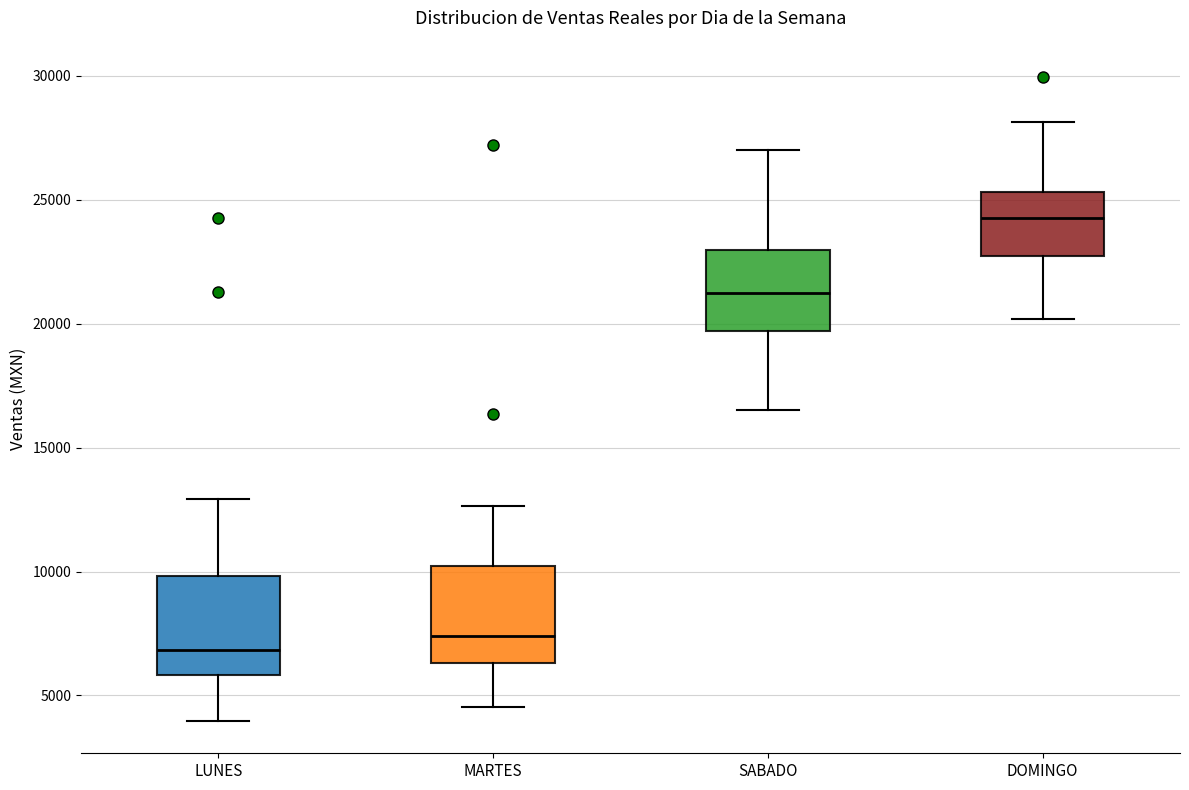

Which box has the highest median line?

DOMINGO